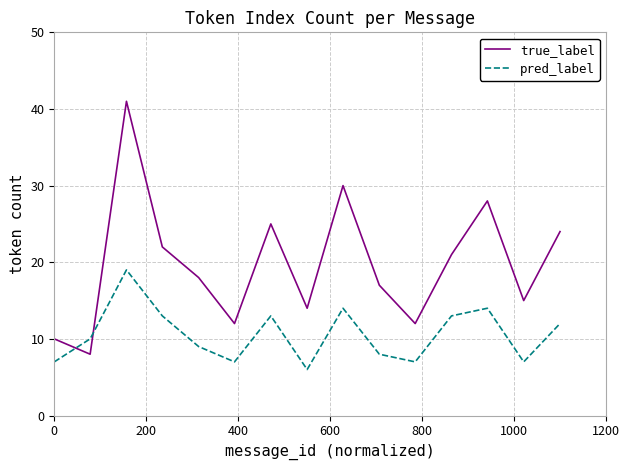

Which series has the largest total across all categories?

true_label